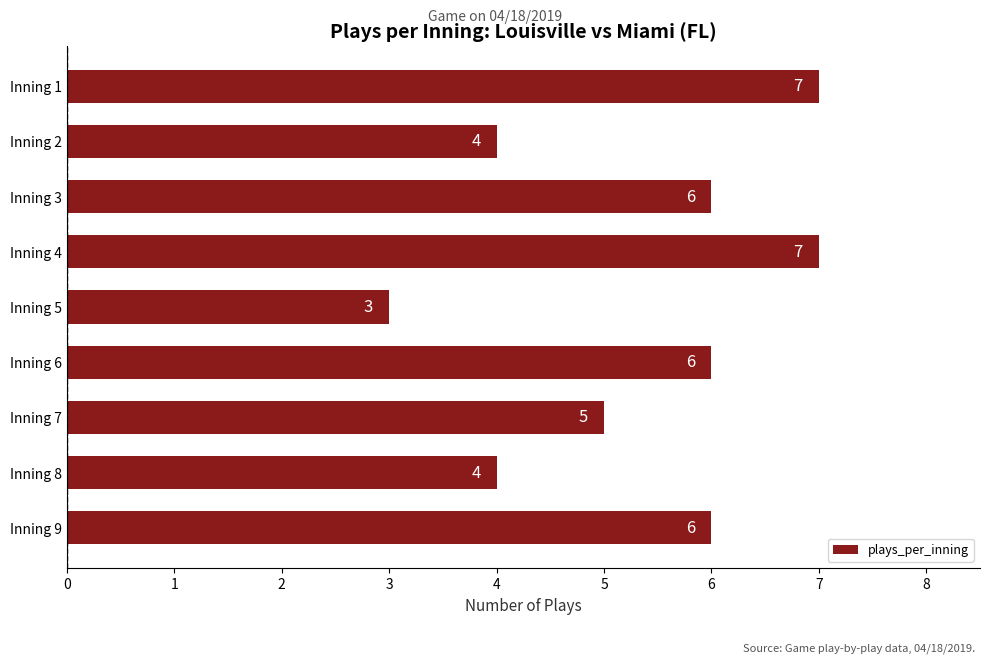

What is the change in value from Inning 8 to Inning 6?

+2